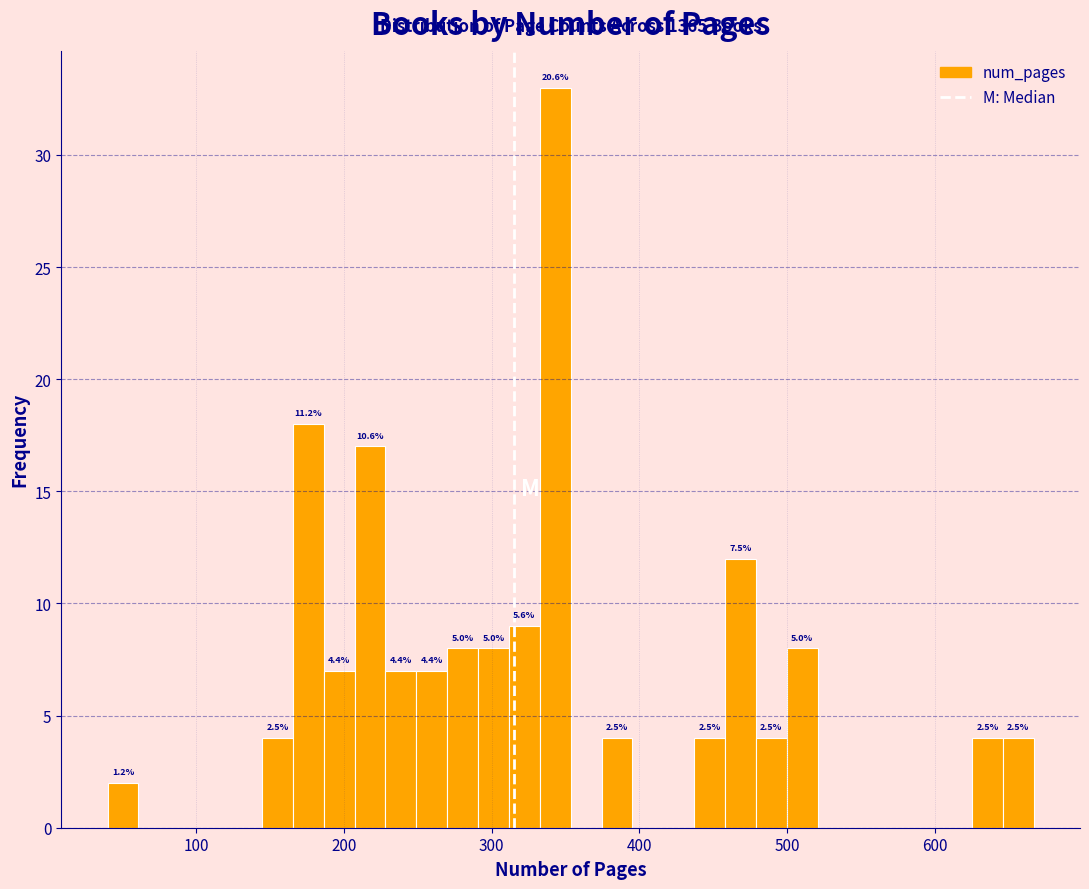

Read against the x-axis, roughly where is the centre of the tallest bar?

340